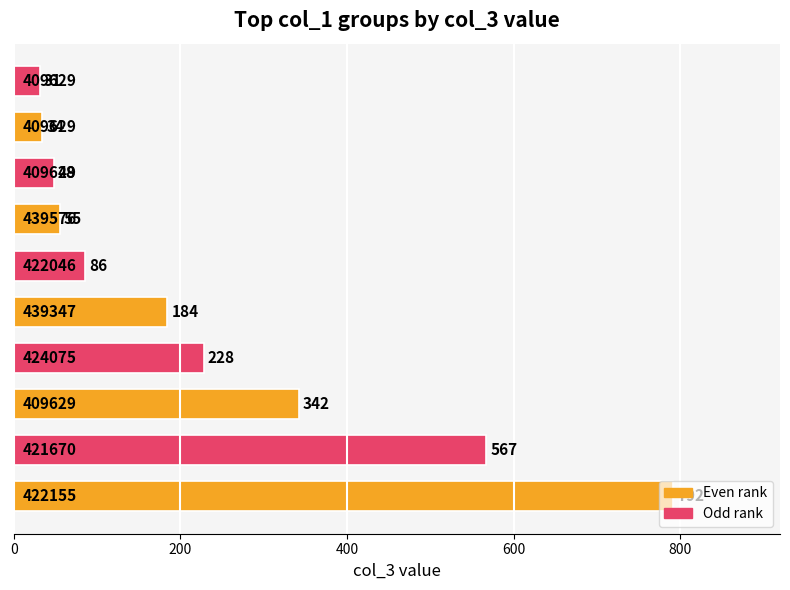

What is the greatest value displayed?

792